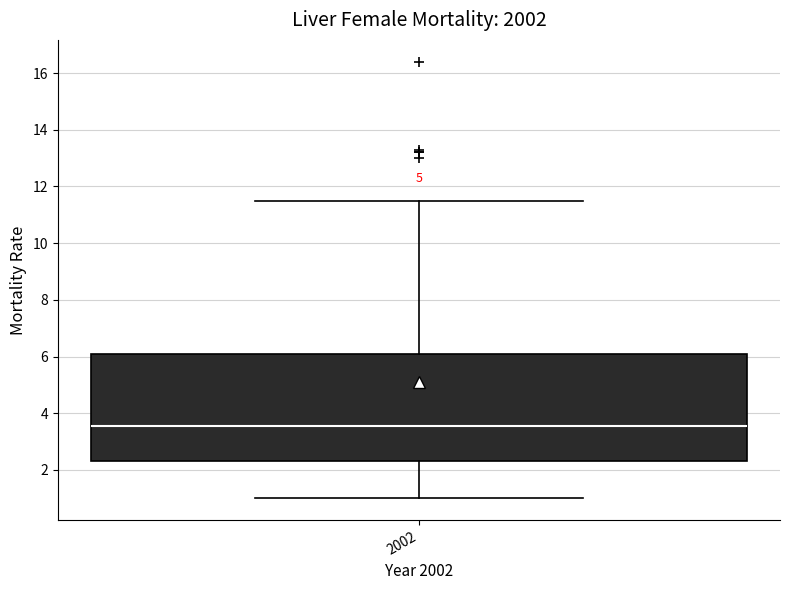

Where does the upper whisker of the box at x = 2002 end on the y-axis? The values are not printed on the chart, so give them approximately, as read against the axis.

11.6